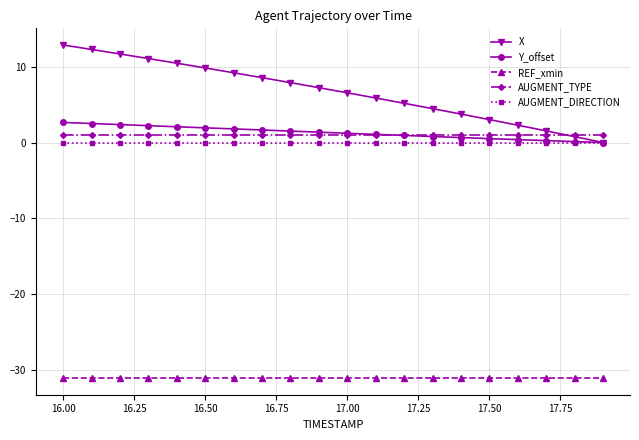

True or false: REF_xmin and AUGMENT_DIRECTION intersect in this chart.

False